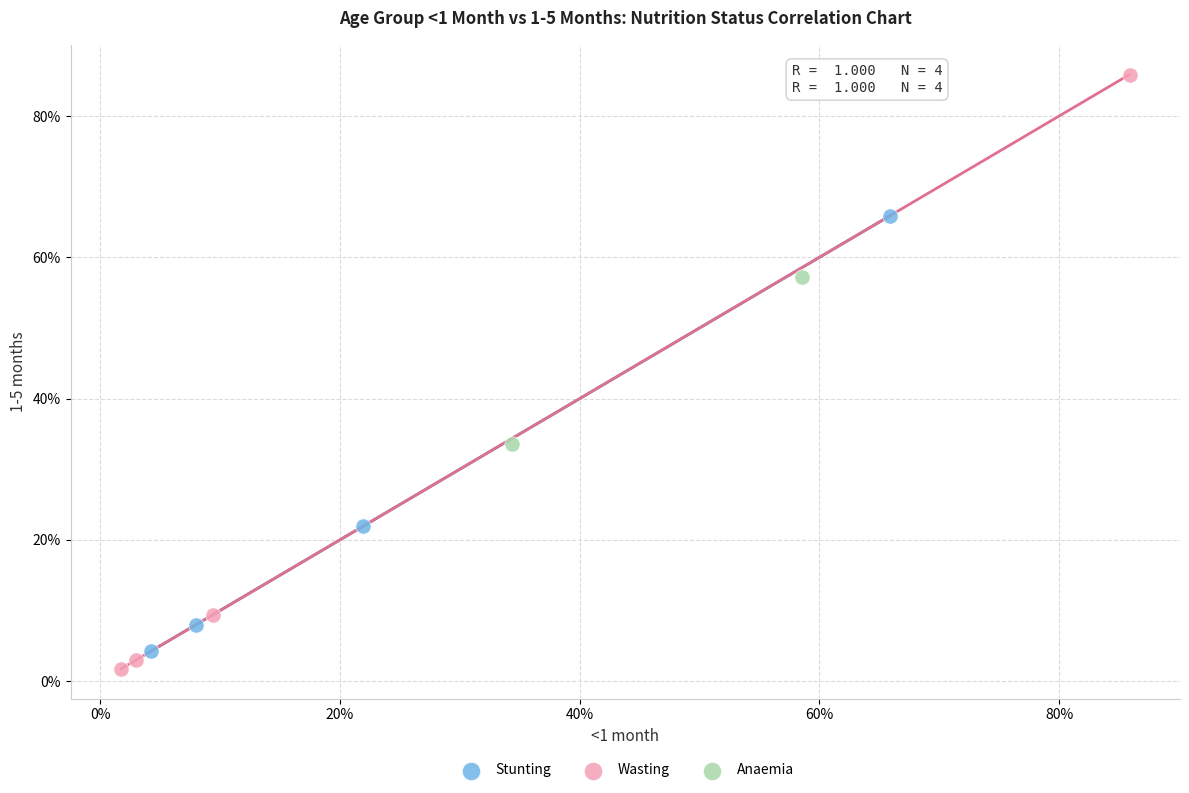

Which series contains the lowest Y value?

Wasting